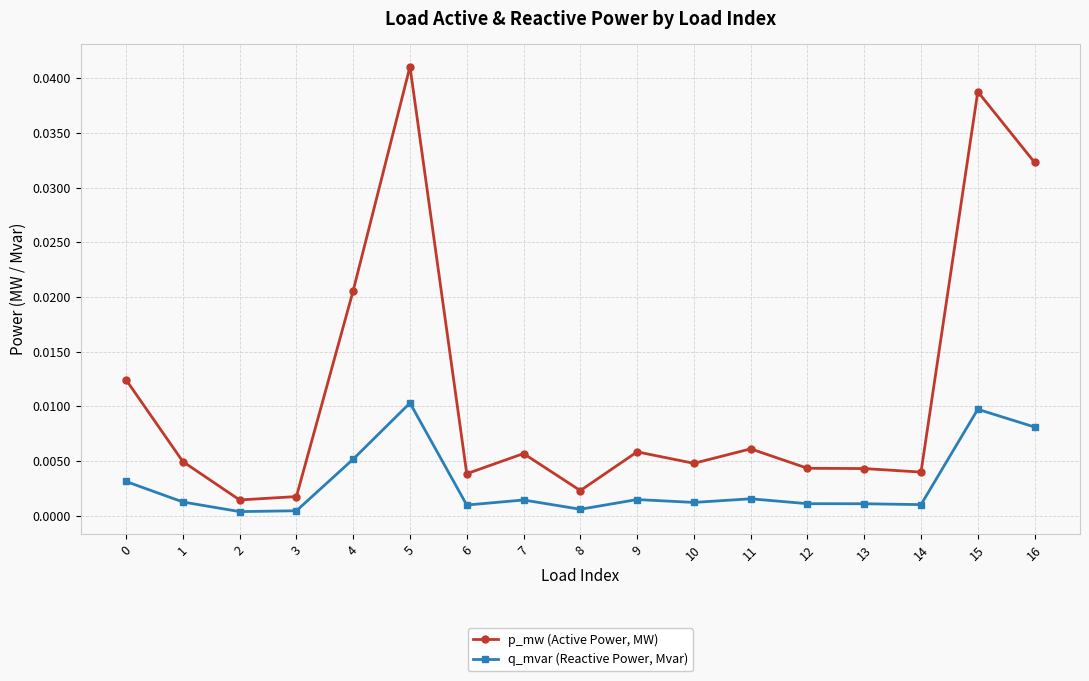

Rank the series by their maximum value, from lowest to highest.

q_mvar (Reactive Power, Mvar), p_mw (Active Power, MW)